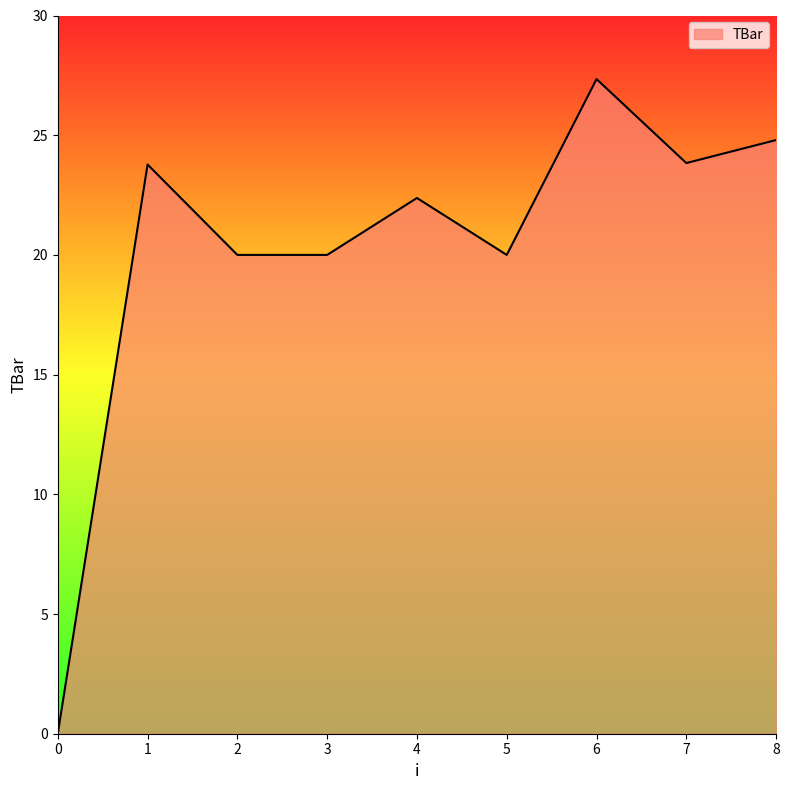

Reading right to left, list all the values displayed in this chart.

8=24.8	7=23.8	6=27.3	5=20.0	4=22.4	3=20.0	2=20.0	1=23.8	0=0.0